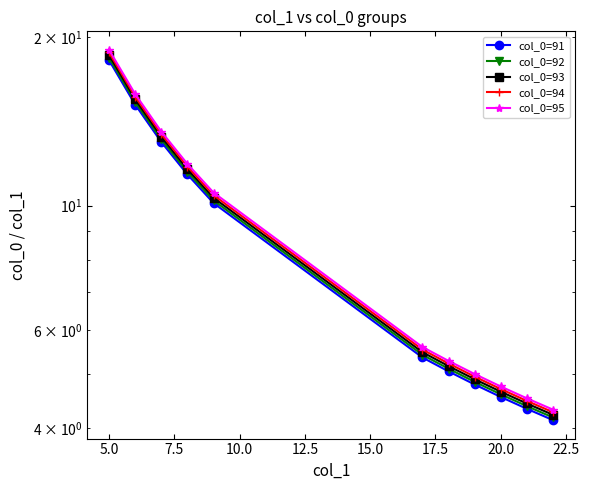

Which has a higher value, 17.5 or 22.5?

17.5